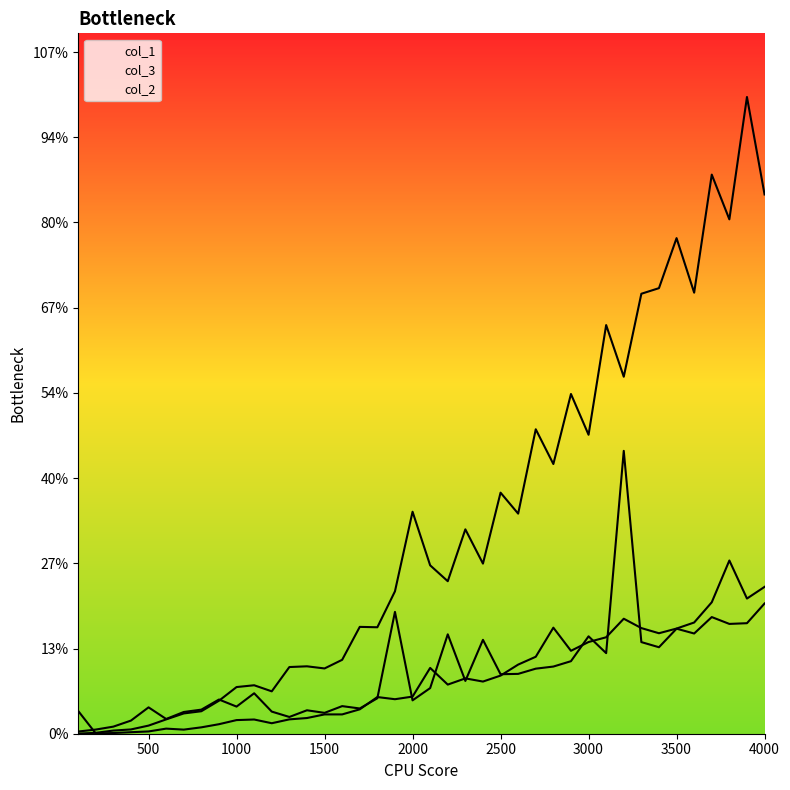

Is this an area chart (filled region under the line)?

No